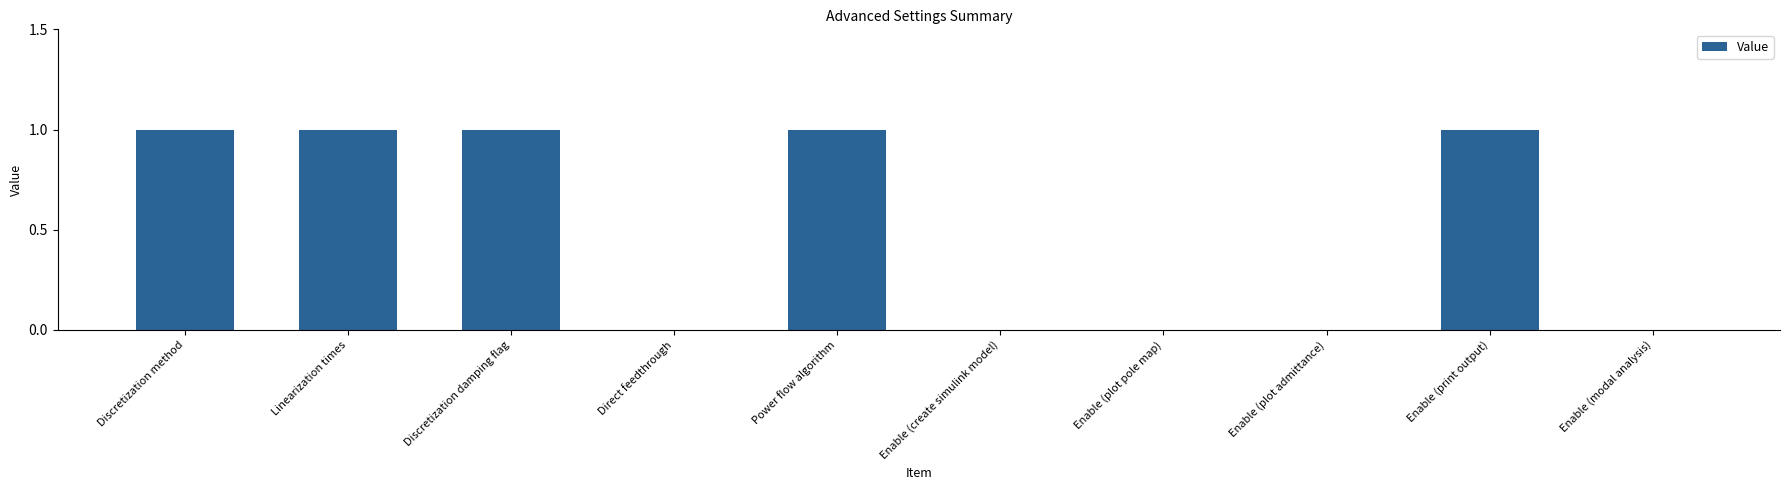

What is the sum of all values?

5